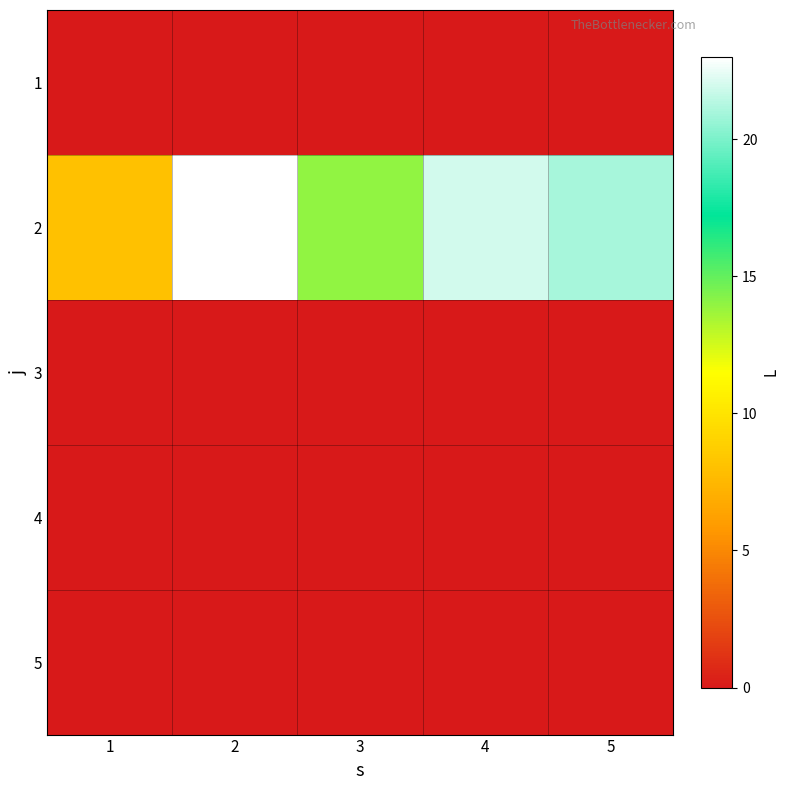

At 1, list the series in order from smallest to largest.

1, 3, 4, 5, 2